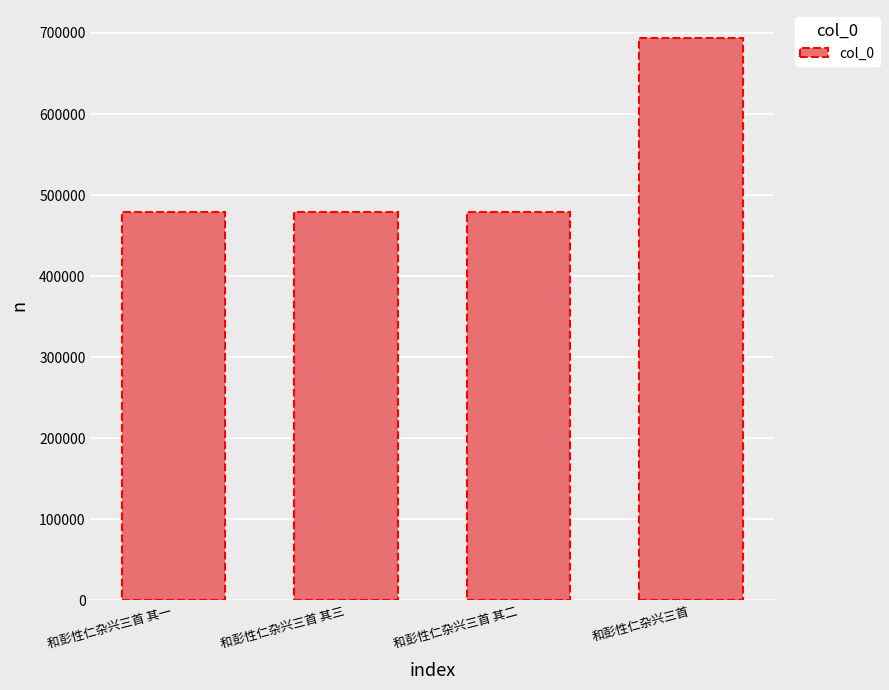

True or false: the data shows 289551 at 和彭性仁杂兴三首 其一.

False